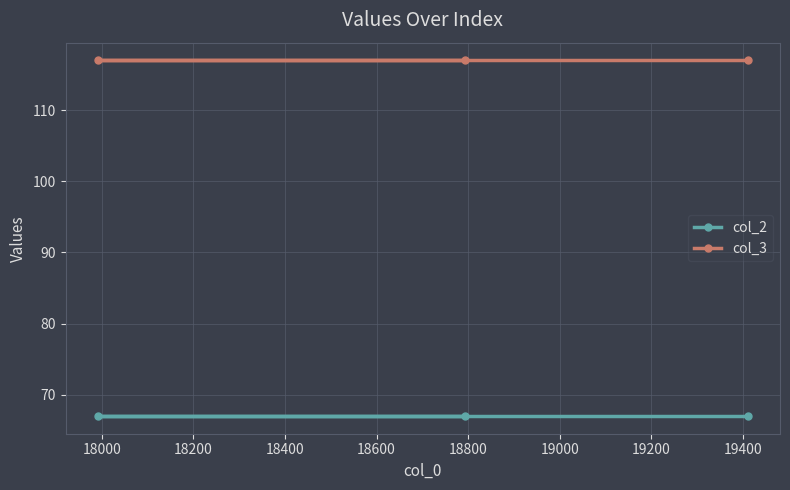

Rank the series by their average value, from highest to lowest.

col_3, col_2